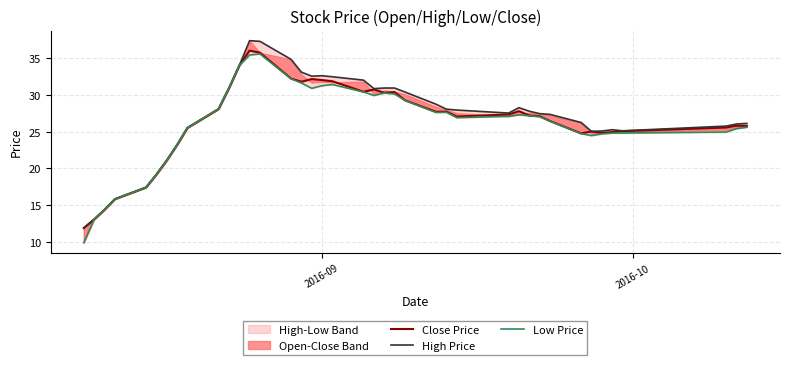

What is the maximum value shown in the chart?

37.4